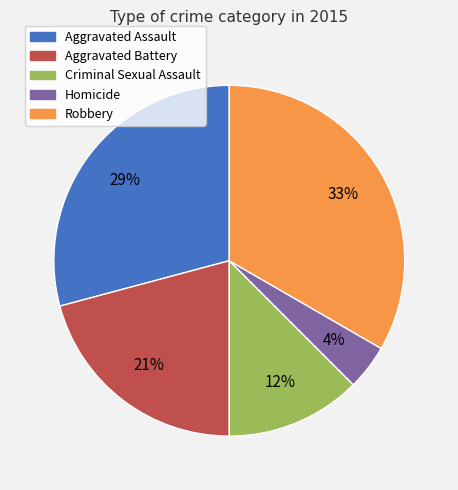

True or false: Aggravated Battery accounts for 21% of the total.

True